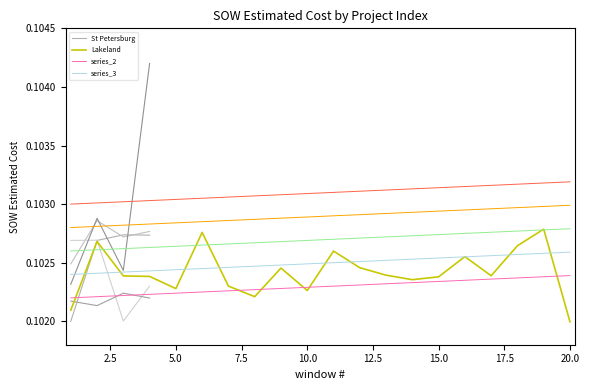

At which category does the data reach its first local valley?

5